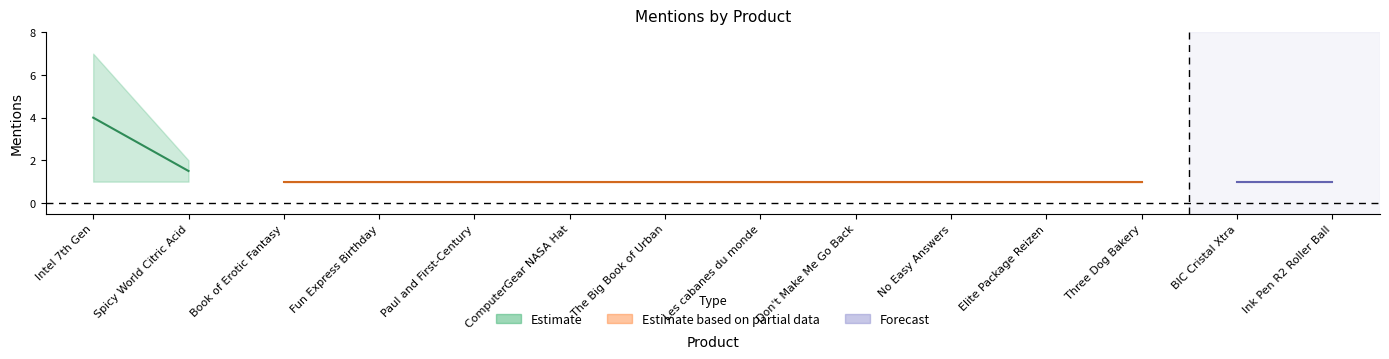

True or false: total_mentions and subreddit_mentions cross at least once.

False